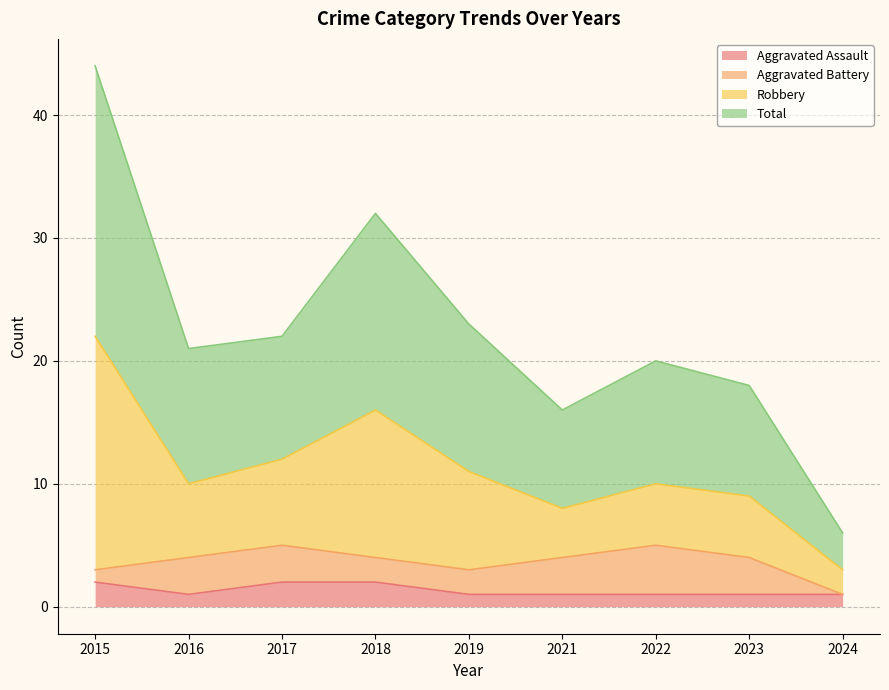

How many lines are shown in the chart?

4